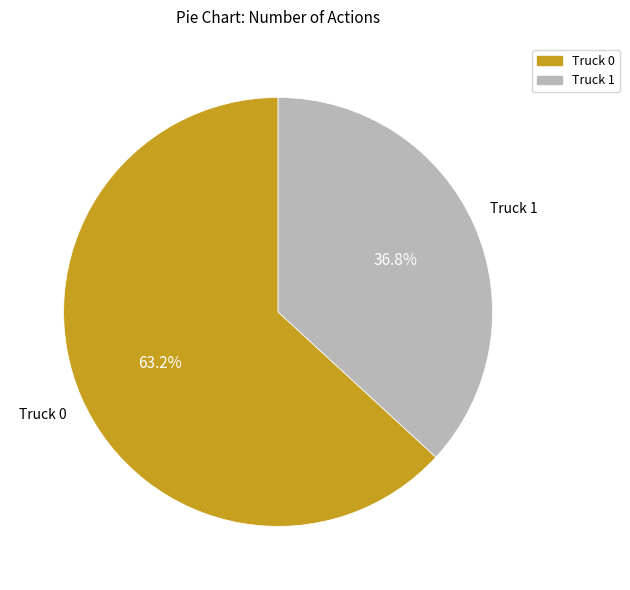

What is the ratio of the value at Truck 0 to the value at Truck 1?

1.7